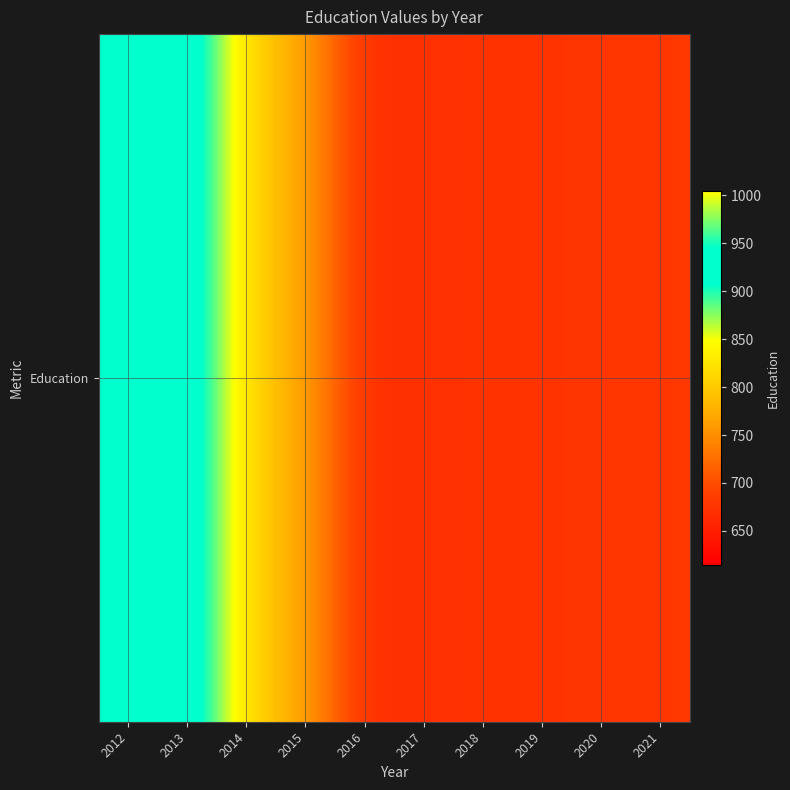

What is the ratio of the value at 2020 to the value at 2019?

1.0